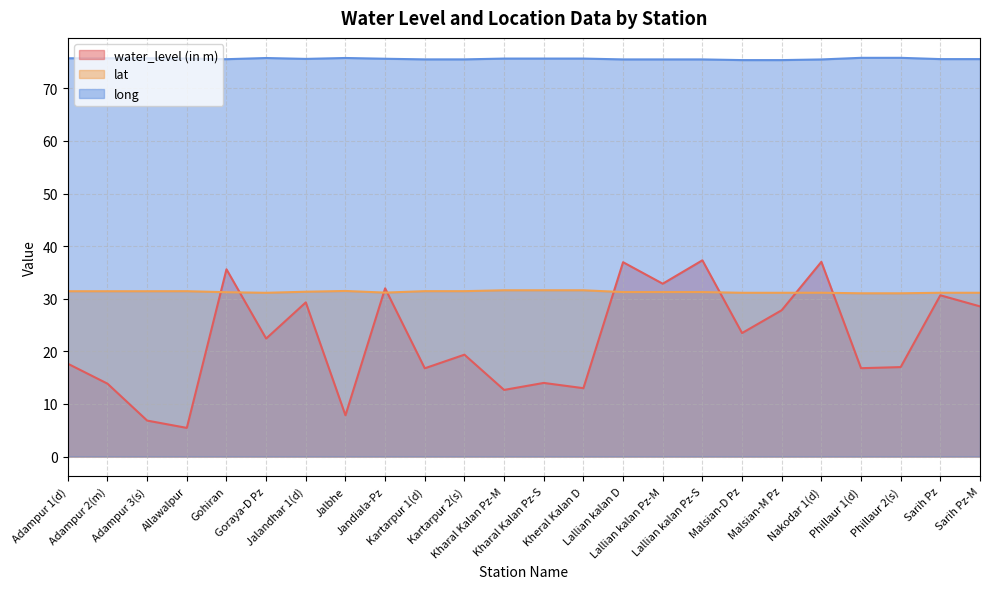

Reading right to left, transcribe all the data shown in this chart.

water_level (in m): Sarih Pz-M=28.5	Sarih Pz=30.6	Phillaur 2(s)=17.0	Phillaur 1(d)=16.8	Nakodar 1(d)=37.0	Malsian-M Pz=27.8	Malsian-D Pz=23.5	Lallian kalan Pz-S=37.3	Lallian kalan Pz-M=32.9	Lallian kalan D=36.9	Kheral Kalan D=13.0	Kharal Kalan Pz-S=14.0	Kharal Kalan Pz-M=12.7	Kartarpur 2(s)=19.4	Kartarpur 1(d)=16.8	Jandiala-Pz=32.0	Jalbhe=7.8	Jalandhar 1(d)=29.3	Goraya-D Pz=22.4	Gohiran=35.6	Allawalpur=5.4	Adampur 3(s)=6.8	Adampur 2(m)=13.8	Adampur 1(d)=17.6
lat: Sarih Pz-M=31.1	Sarih Pz=31.1	Phillaur 2(s)=31.0	Phillaur 1(d)=31.0	Nakodar 1(d)=31.1	Malsian-M Pz=31.1	Malsian-D Pz=31.1	Lallian kalan Pz-S=31.3	Lallian kalan Pz-M=31.3	Lallian kalan D=31.3	Kheral Kalan D=31.6	Kharal Kalan Pz-S=31.6	Kharal Kalan Pz-M=31.6	Kartarpur 2(s)=31.4	Kartarpur 1(d)=31.4	Jandiala-Pz=31.2	Jalbhe=31.5	Jalandhar 1(d)=31.3	Goraya-D Pz=31.1	Gohiran=31.2	Allawalpur=31.4	Adampur 3(s)=31.4	Adampur 2(m)=31.4	Adampur 1(d)=31.4
long: Sarih Pz-M=75.5	Sarih Pz=75.5	Phillaur 2(s)=75.8	Phillaur 1(d)=75.8	Nakodar 1(d)=75.5	Malsian-M Pz=75.4	Malsian-D Pz=75.4	Lallian kalan Pz-S=75.5	Lallian kalan Pz-M=75.5	Lallian kalan D=75.5	Kheral Kalan D=75.7	Kharal Kalan Pz-S=75.7	Kharal Kalan Pz-M=75.7	Kartarpur 2(s)=75.5	Kartarpur 1(d)=75.5	Jandiala-Pz=75.6	Jalbhe=75.8	Jalandhar 1(d)=75.6	Goraya-D Pz=75.8	Gohiran=75.5	Allawalpur=75.7	Adampur 3(s)=75.7	Adampur 2(m)=75.7	Adampur 1(d)=75.7